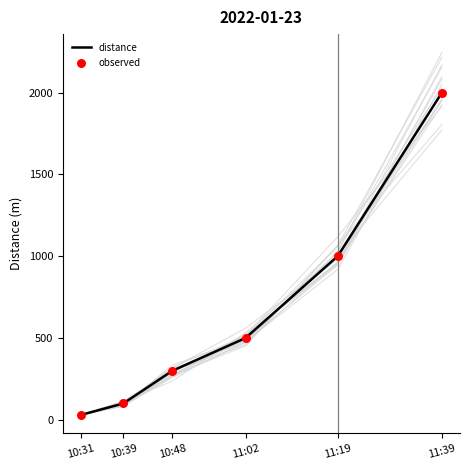

Which series has the largest Y range (max minus min)?

distance